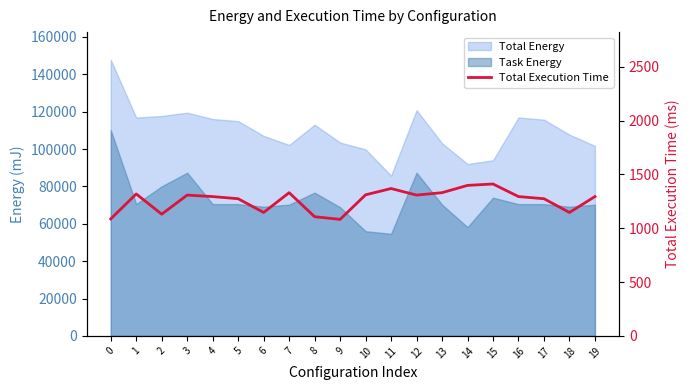

True or false: the data has more than 1 interior local peaks.

True